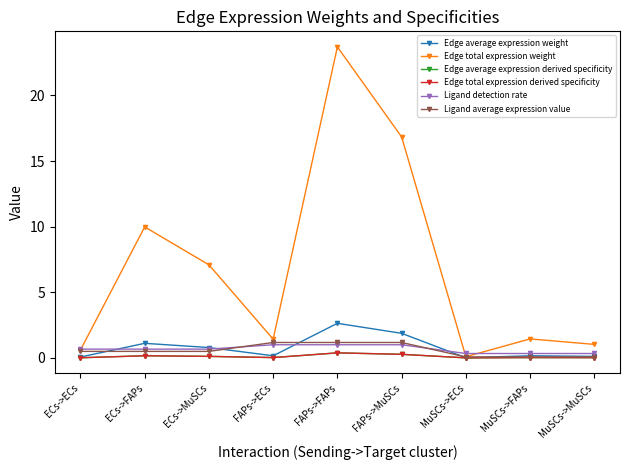

True or false: Edge average expression weight and Edge total expression derived specificity intersect in this chart.

False